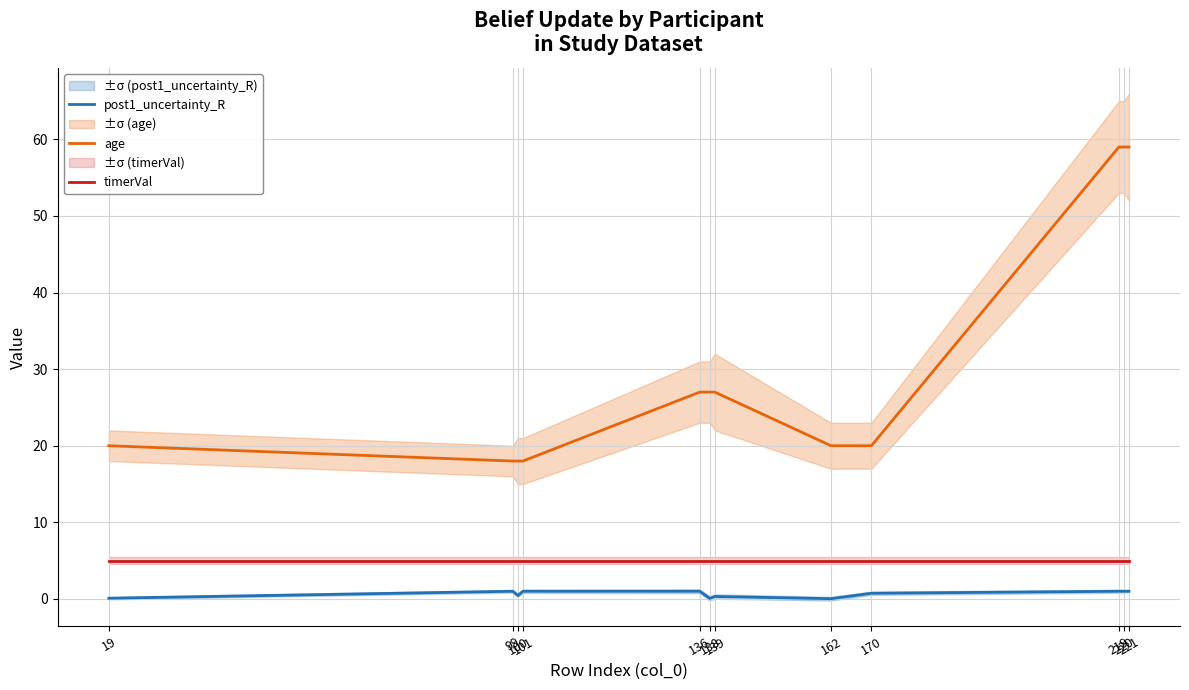

True or false: age and timerVal intersect in this chart.

False